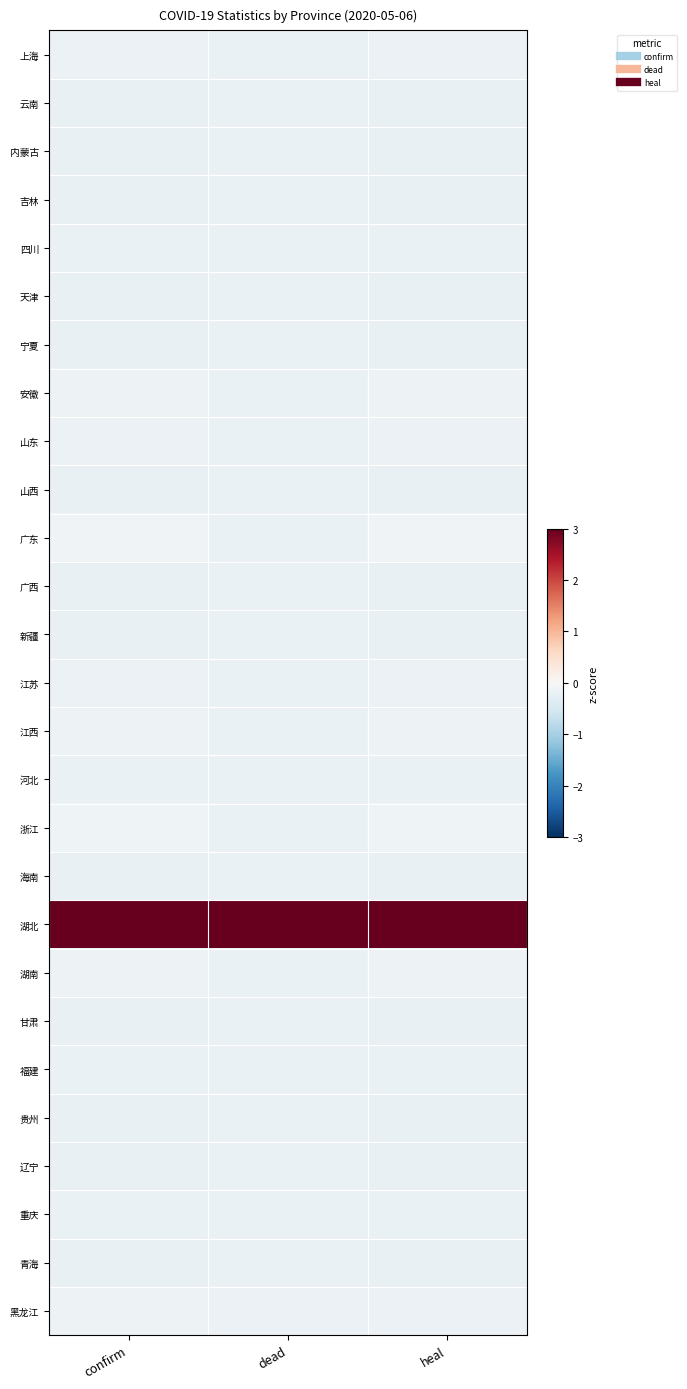

Reading left to right, list all the values displayed in this chart.

上海: confirm=-0.2	dead=-0.2	heal=-0.2
云南: confirm=-0.2	dead=-0.2	heal=-0.2
内蒙古: confirm=-0.2	dead=-0.2	heal=-0.2
吉林: confirm=-0.2	dead=-0.2	heal=-0.2
四川: confirm=-0.2	dead=-0.2	heal=-0.2
天津: confirm=-0.2	dead=-0.2	heal=-0.2
宁夏: confirm=-0.2	dead=-0.2	heal=-0.2
安徽: confirm=-0.2	dead=-0.2	heal=-0.2
山东: confirm=-0.2	dead=-0.2	heal=-0.2
山西: confirm=-0.2	dead=-0.2	heal=-0.2
广东: confirm=-0.1	dead=-0.2	heal=-0.1
广西: confirm=-0.2	dead=-0.2	heal=-0.2
新疆: confirm=-0.2	dead=-0.2	heal=-0.2
江苏: confirm=-0.2	dead=-0.2	heal=-0.2
江西: confirm=-0.2	dead=-0.2	heal=-0.2
河北: confirm=-0.2	dead=-0.2	heal=-0.2
浙江: confirm=-0.1	dead=-0.2	heal=-0.1
海南: confirm=-0.2	dead=-0.2	heal=-0.2
湖北: confirm=3.0	dead=3.0	heal=3.0
湖南: confirm=-0.2	dead=-0.2	heal=-0.2
甘肃: confirm=-0.2	dead=-0.2	heal=-0.2
福建: confirm=-0.2	dead=-0.2	heal=-0.2
贵州: confirm=-0.2	dead=-0.2	heal=-0.2
辽宁: confirm=-0.2	dead=-0.2	heal=-0.2
重庆: confirm=-0.2	dead=-0.2	heal=-0.2
青海: confirm=-0.2	dead=-0.2	heal=-0.2
黑龙江: confirm=-0.2	dead=-0.2	heal=-0.2